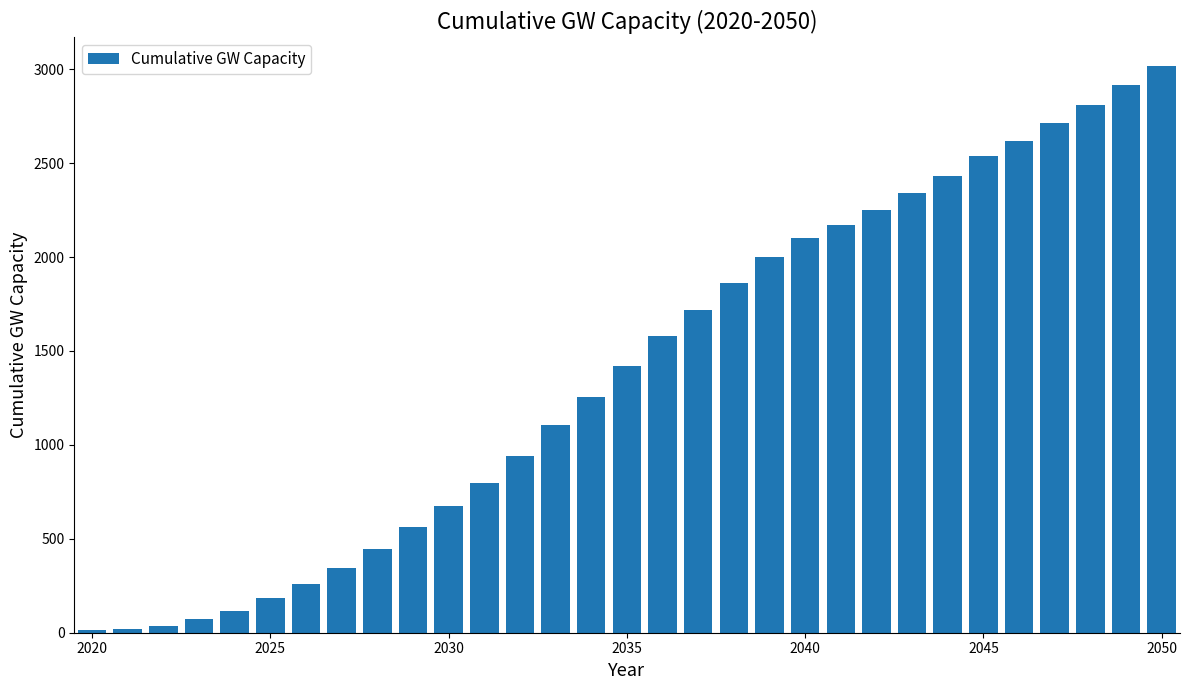

How many bars are there in total?

31